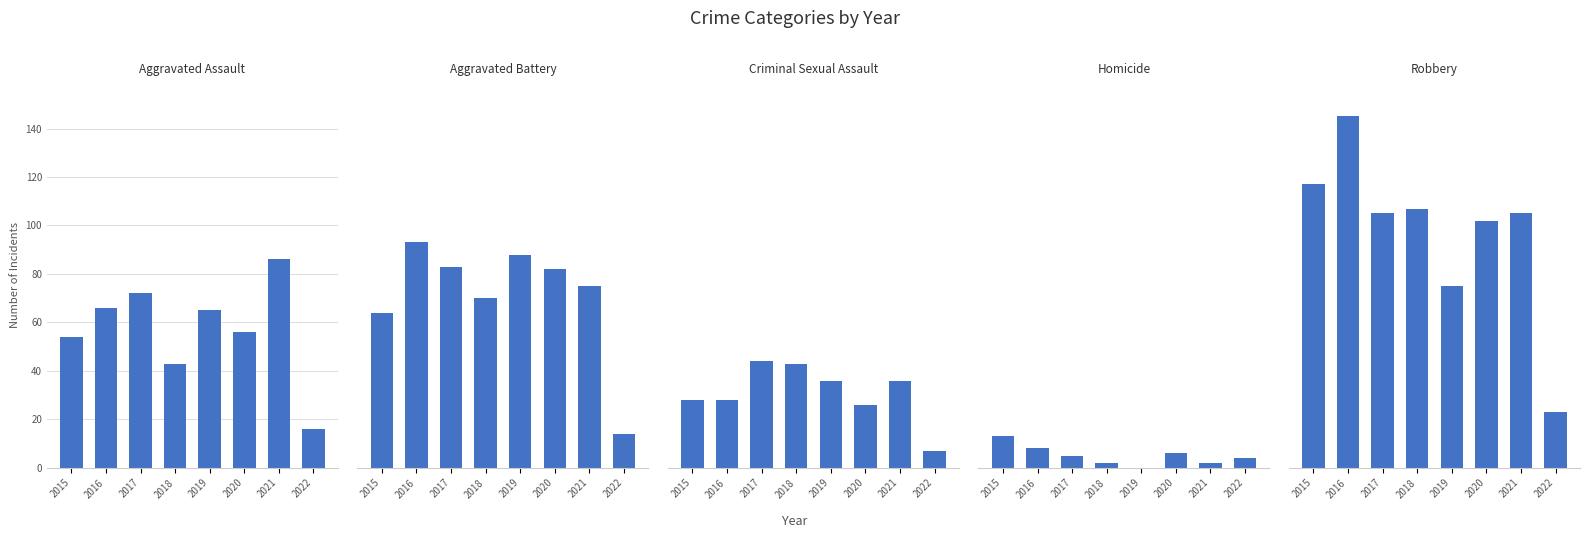

The value of Aggravated Battery at 2019 is 131. True or false?

False